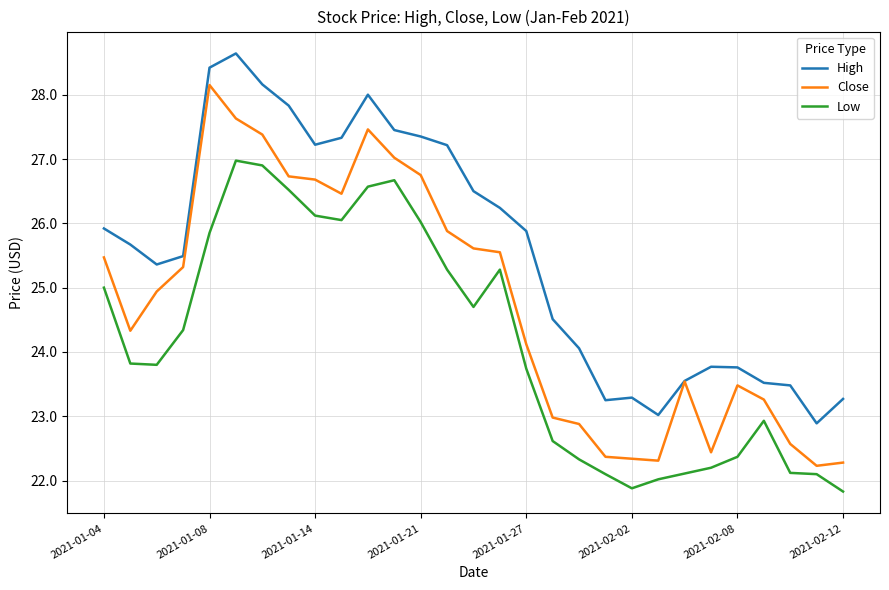

True or false: High and Low cross at least once.

False